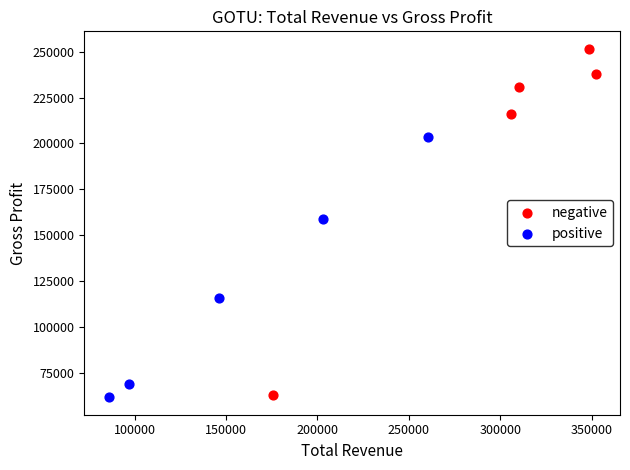

Which series reaches the maximum Y coordinate?

negative